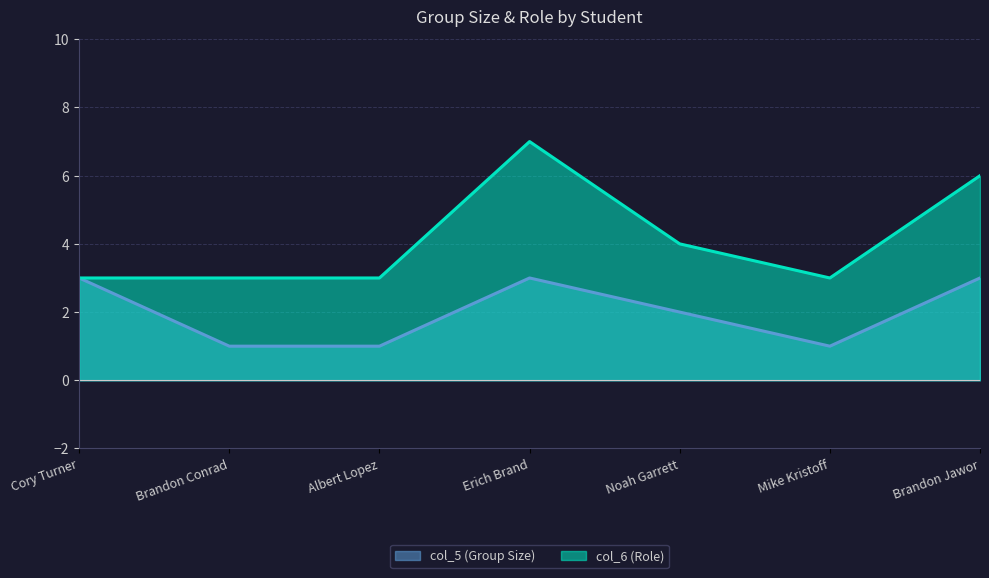

What is the value of the col_5 (Group Size) point at the 2nd from the left?

1